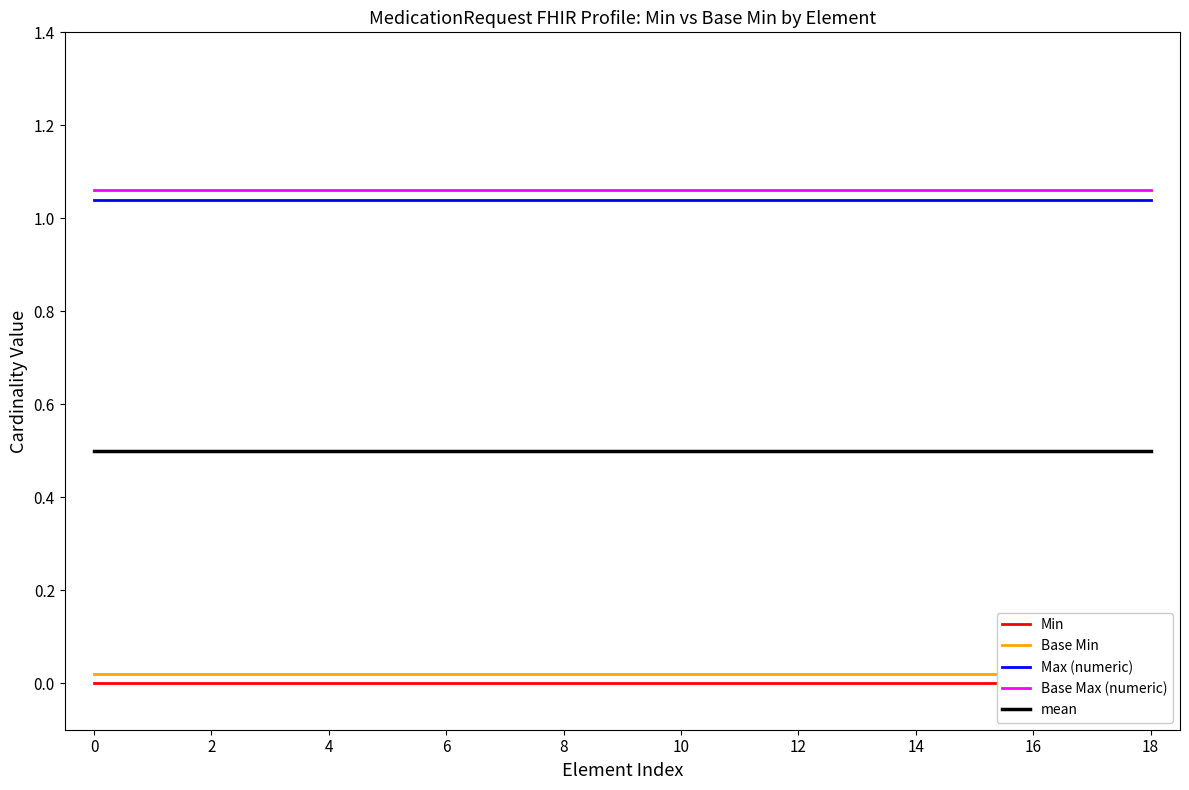

True or false: mean and Max (numeric) intersect in this chart.

False